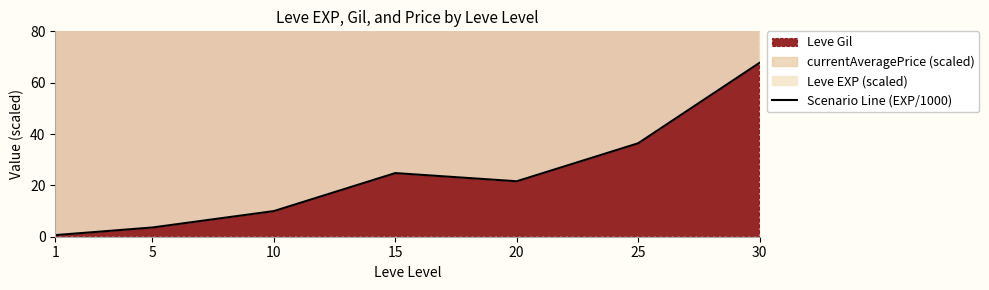

At which category does the data reach its first local peak?

15